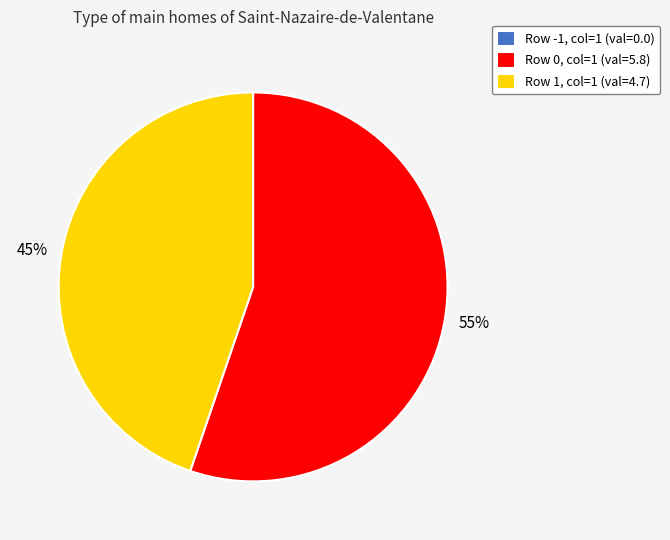

Does Row 0, col=1 (val=5.8) account for over 50% of the chart?

Yes